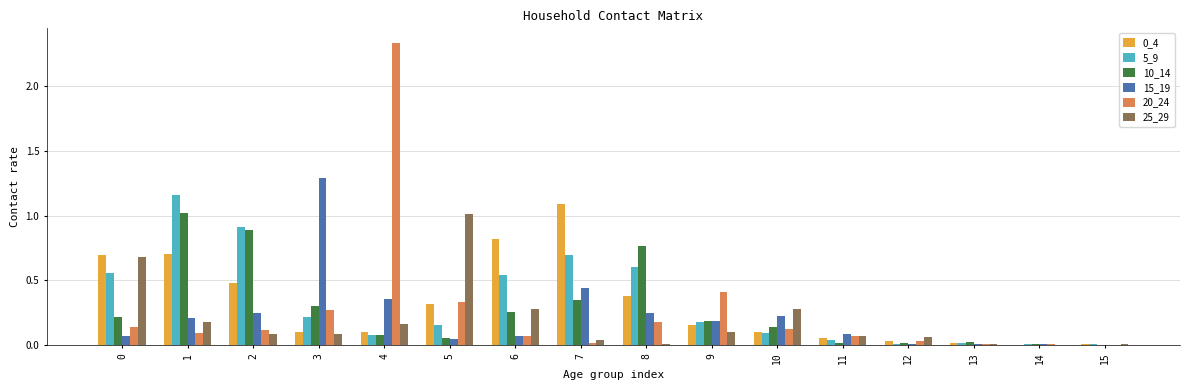

The 10_14 series shows 0.0 at 11. True or false?

True